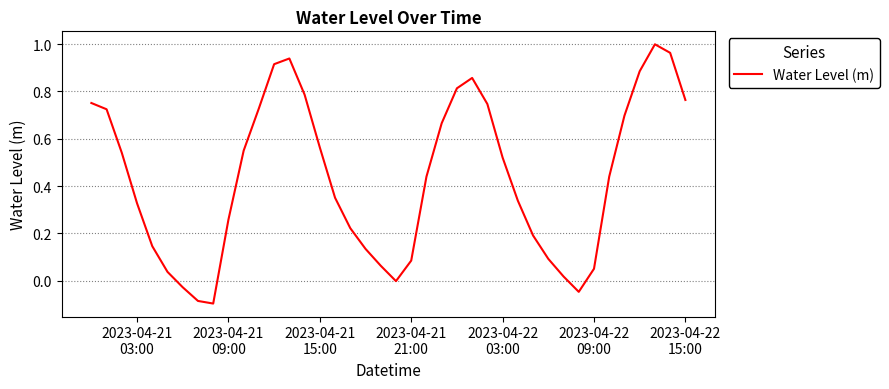

Count the number of data series in this chart.

1